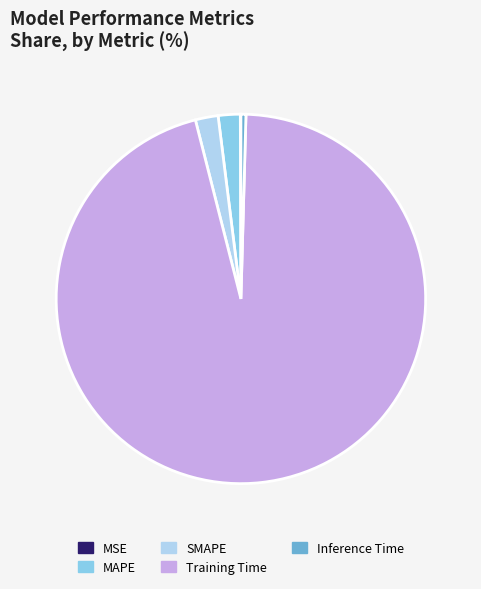

Which category has the biggest portion of the pie?

Training Time